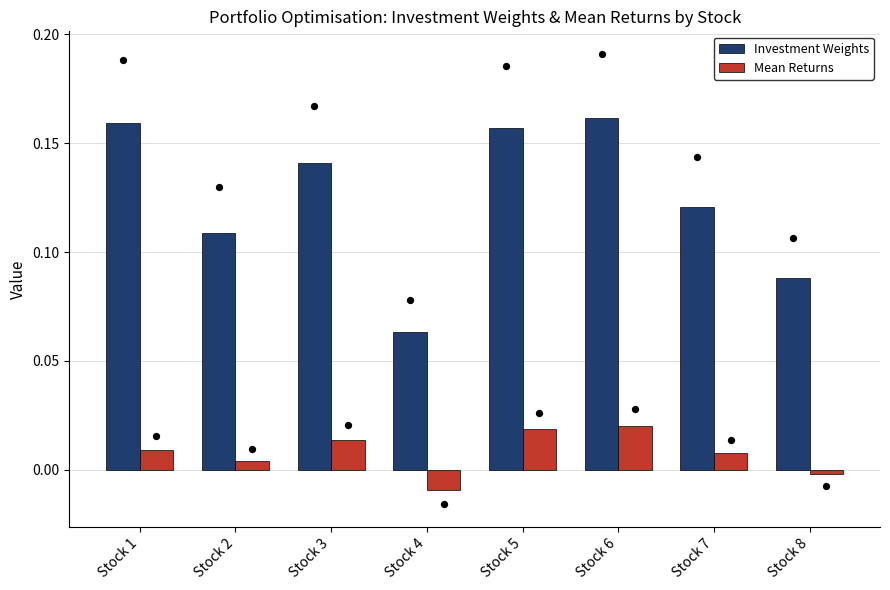

At which category is the sum across all series the highest?

Stock 6